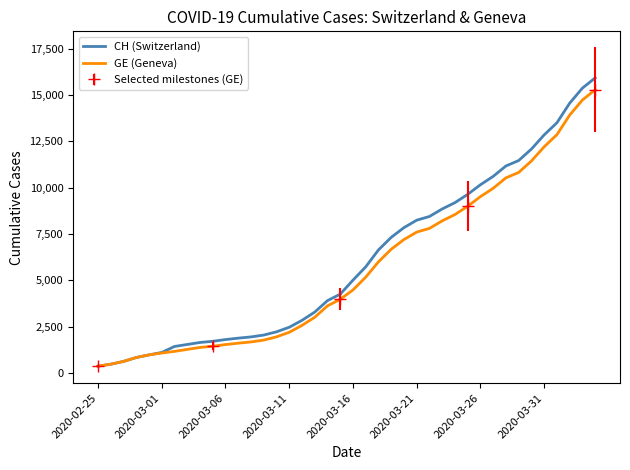

Between 29 and 22, which is larger?

29